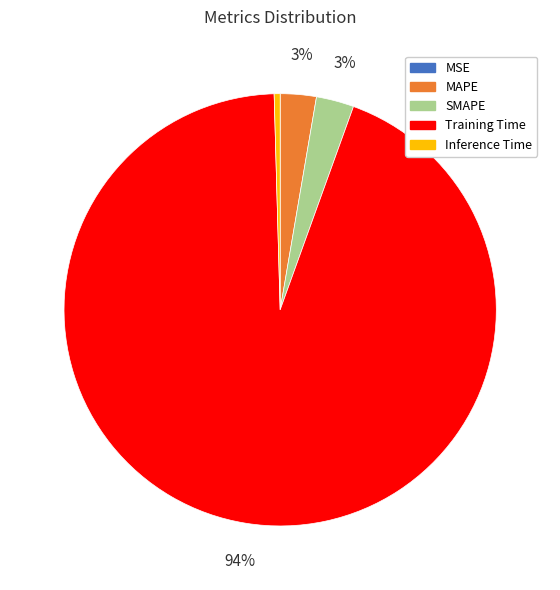

Is it true that Inference Time is 15% of the pie?

False